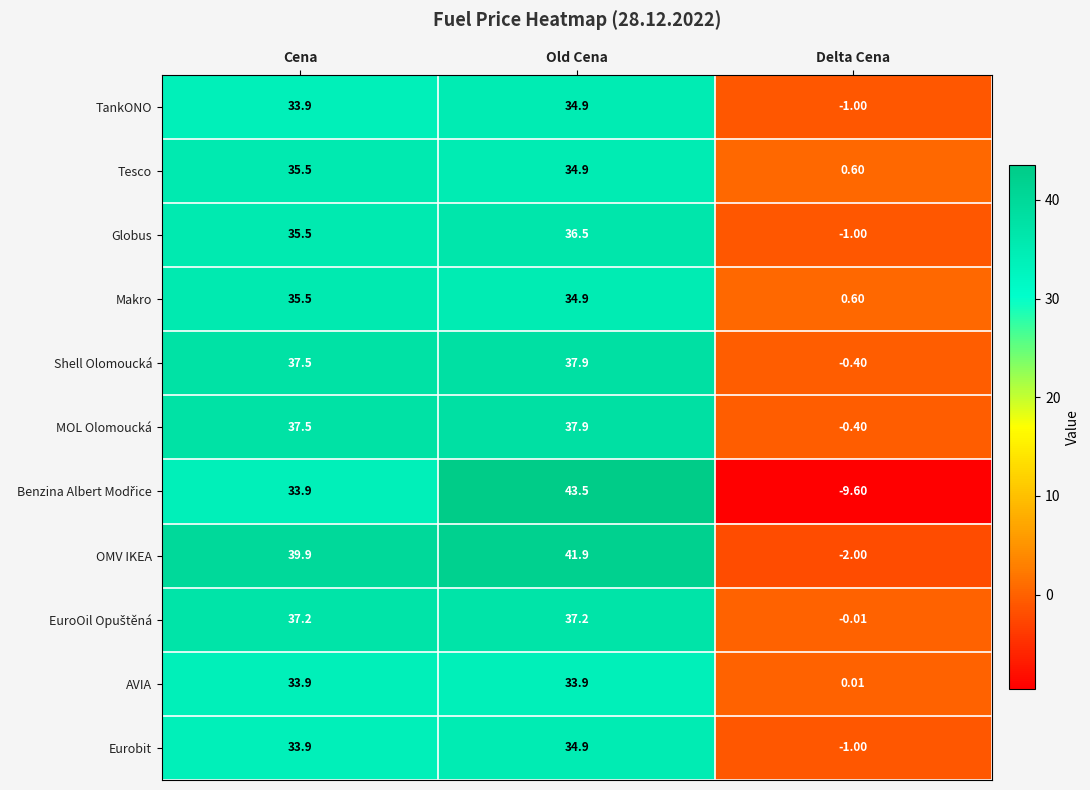

How many distinct data groups are displayed?

11